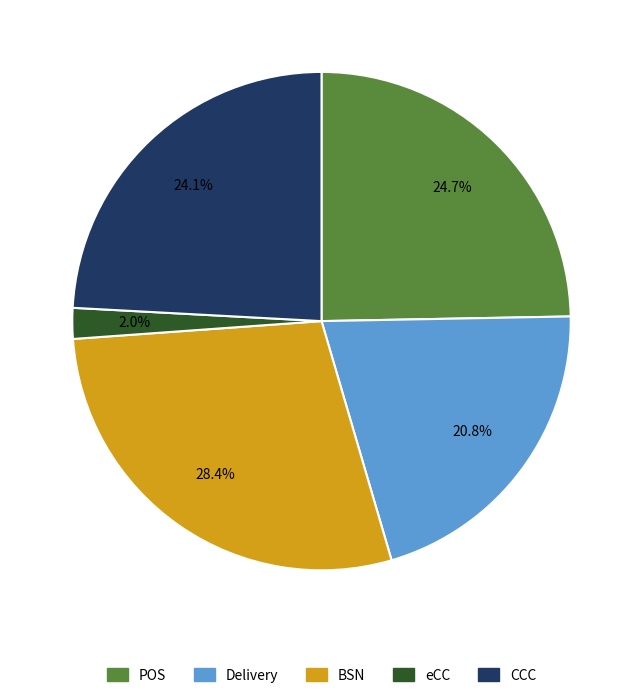

What is the ratio of the value at Delivery to the value at CCC?

0.9